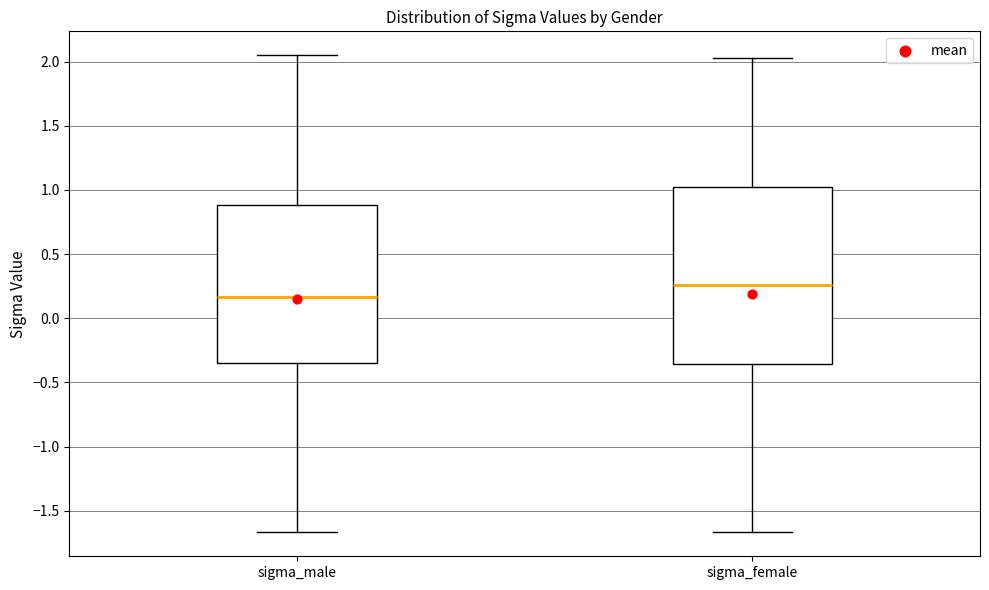

Reading left to right, read every box against the y-axis: the position of its median line, the range the box covers, and the ends of its whiskers. The values are not printed on the chart, so give them approximately, as read against the axis.

sigma_male: median 0.15, box -0.35 to 0.90, whiskers -1.65 to 2.05
sigma_female: median 0.25, box -0.35 to 1.00, whiskers -1.65 to 2.05